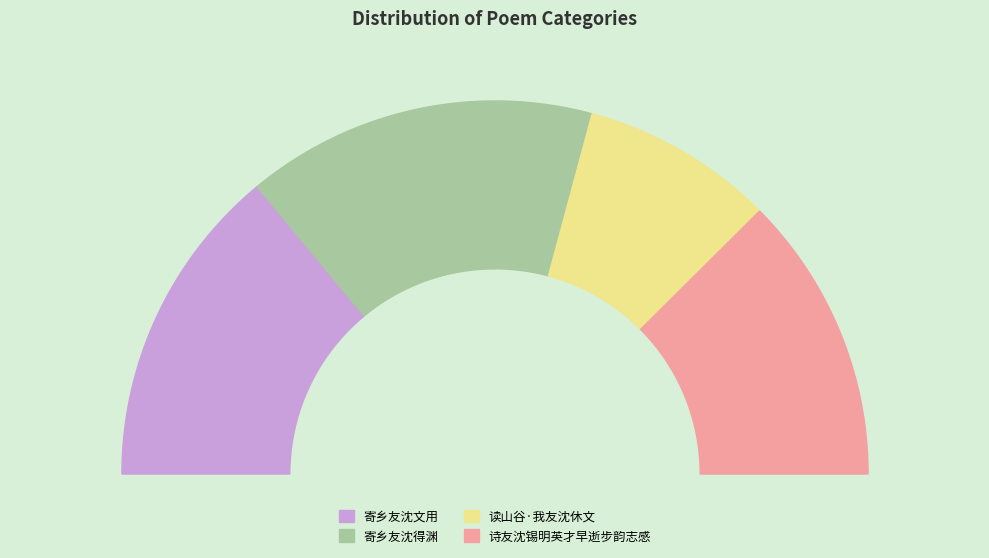

To the nearest percent, what is the average slice percentage?

25%